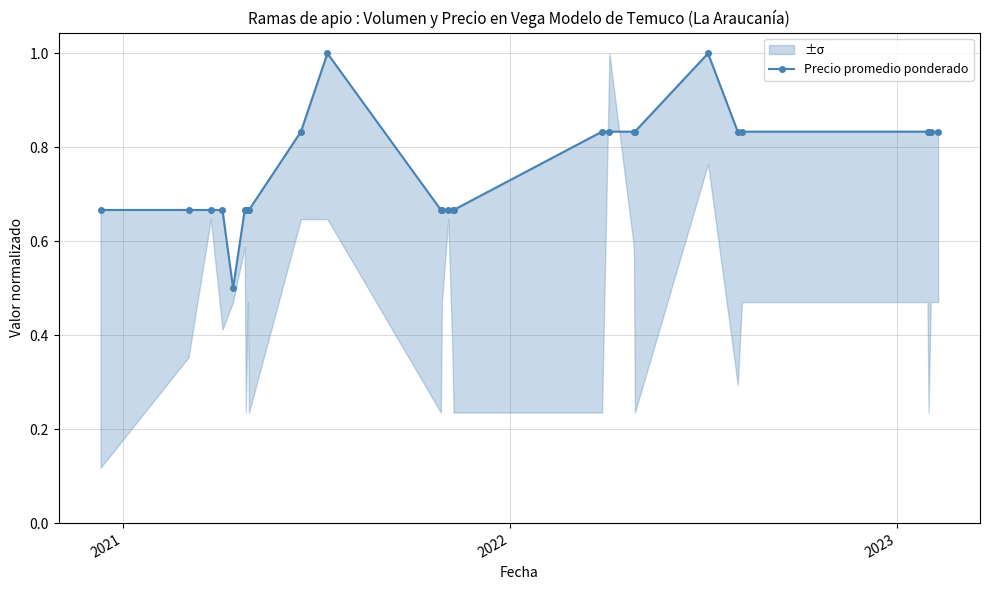

How many lines are shown in the chart?

1